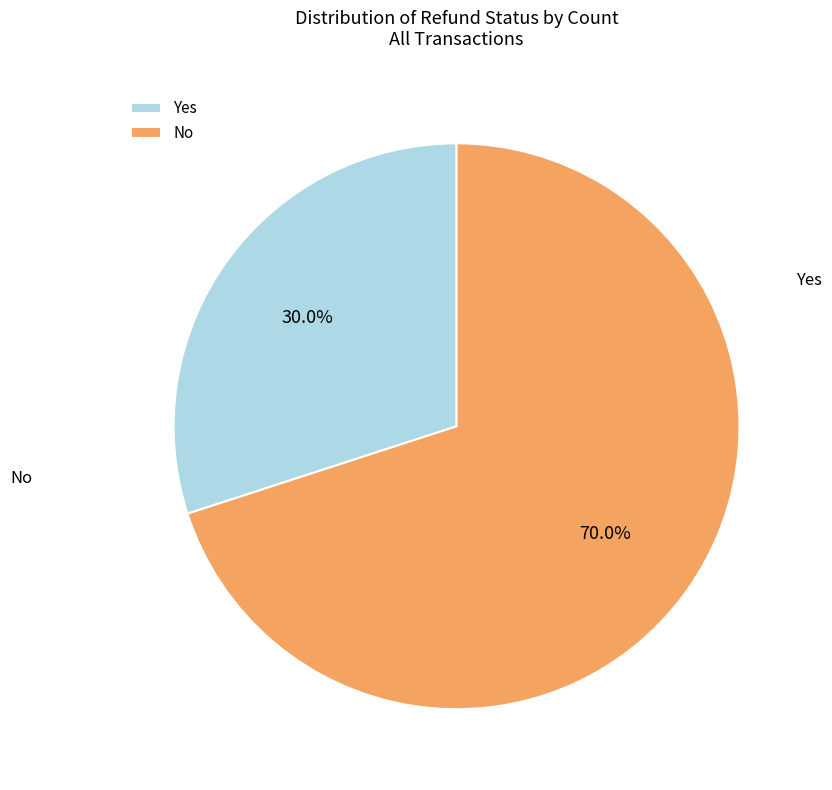

How many segments does this pie chart have?

2